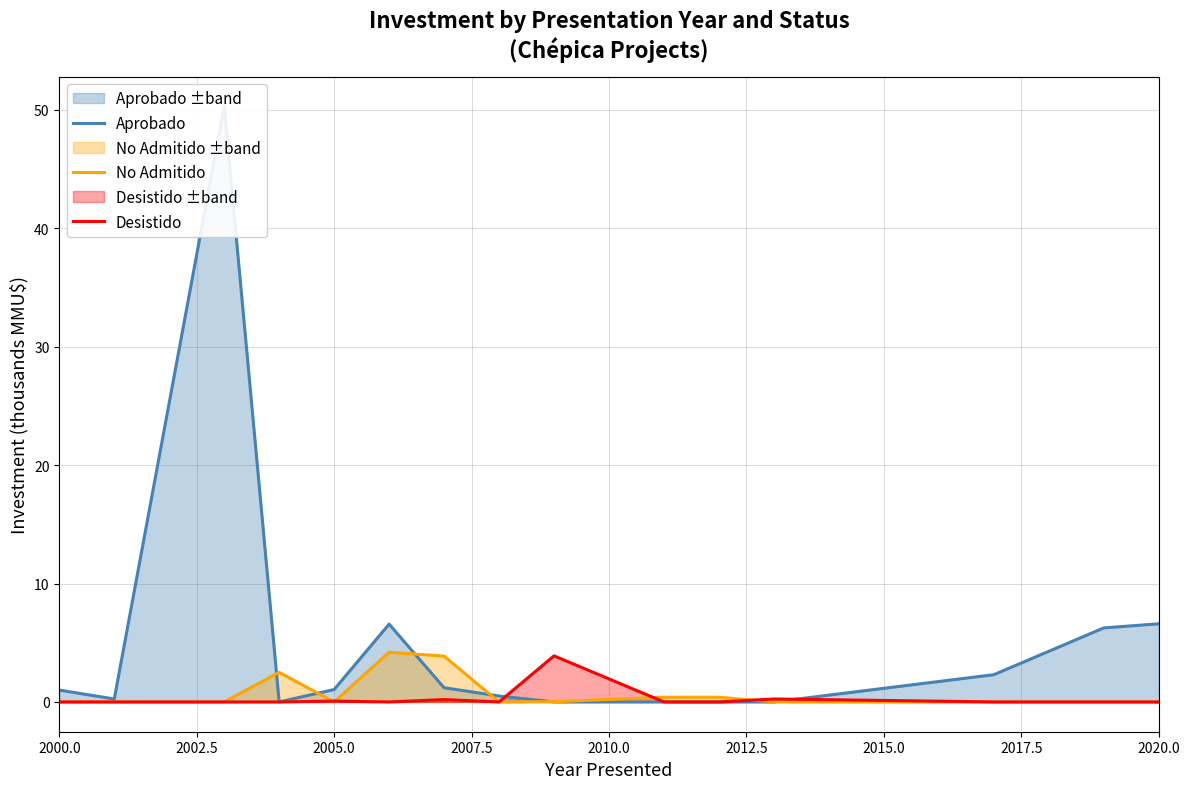

Reading left to right, list all the values displayed in this chart.

Aprobado: 1.0	0.2	50.3	0.0	1.1	6.6	1.2	0.5	0.0	0.0	0.0	0.0	2.3	6.2	6.6
No Admitido: 0.0	0.0	0.0	2.5	0.0	4.2	3.9	0.0	0.0	0.4	0.4	0.0	0.0	0.0	0.0
Desistido: 0.0	0.0	0.0	0.0	0.1	0.0	0.2	0.0	3.9	0.0	0.0	0.2	0.0	0.0	0.0